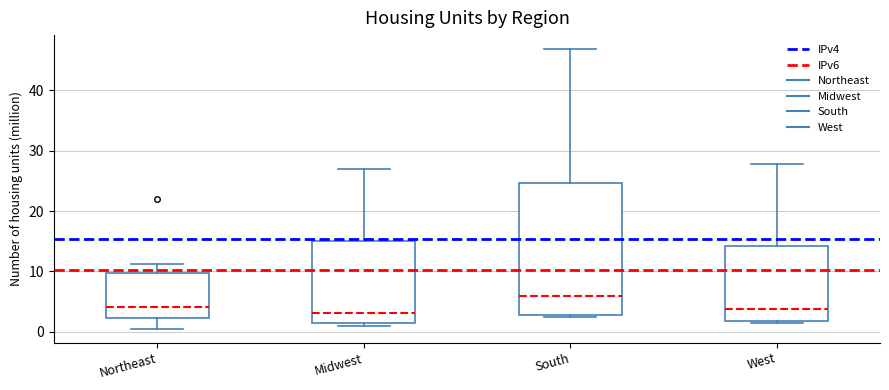

Where does the median line of the box for West sit on the y-axis? The values are not printed on the chart, so give them approximately, as read against the axis.

4